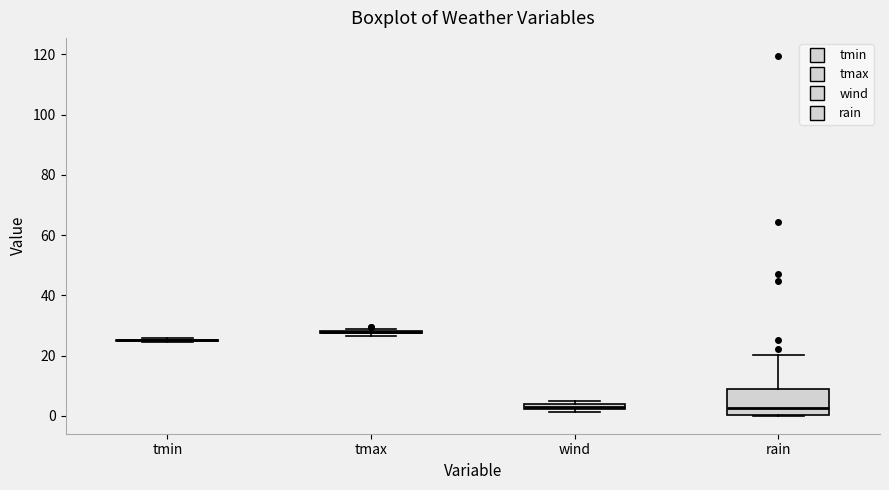

Which box is the tallest, from its lower edge to its upper edge?

rain